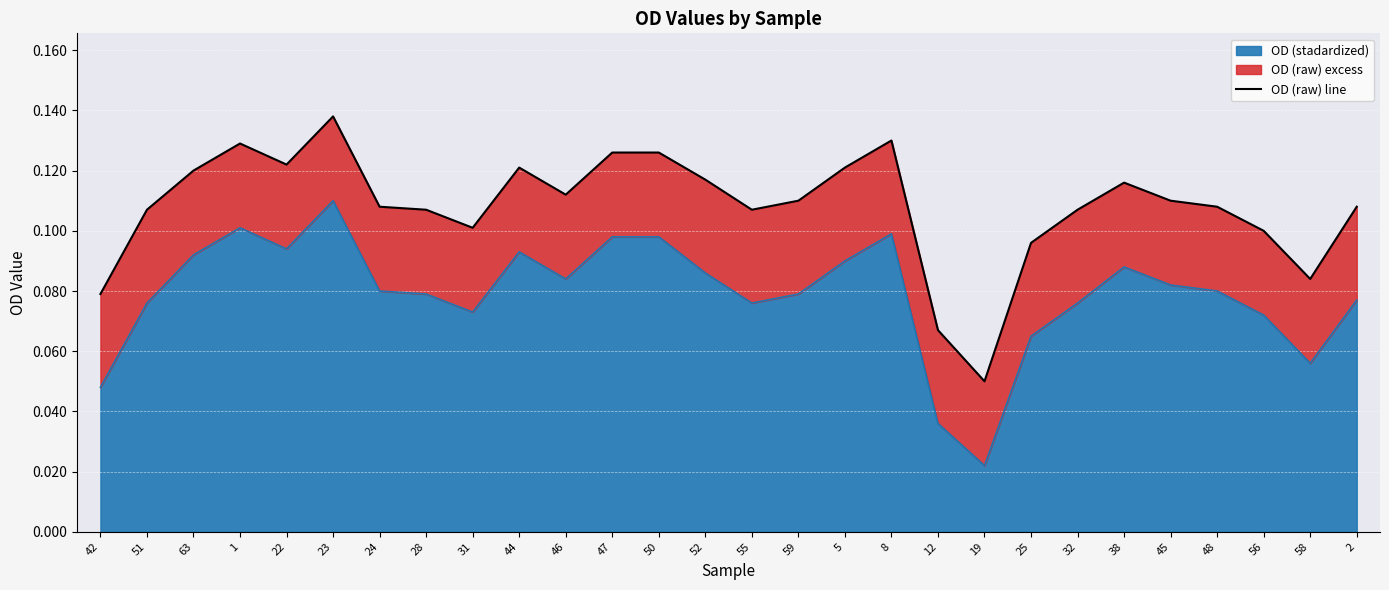

What is the value of the 13th point from the left?

0.1